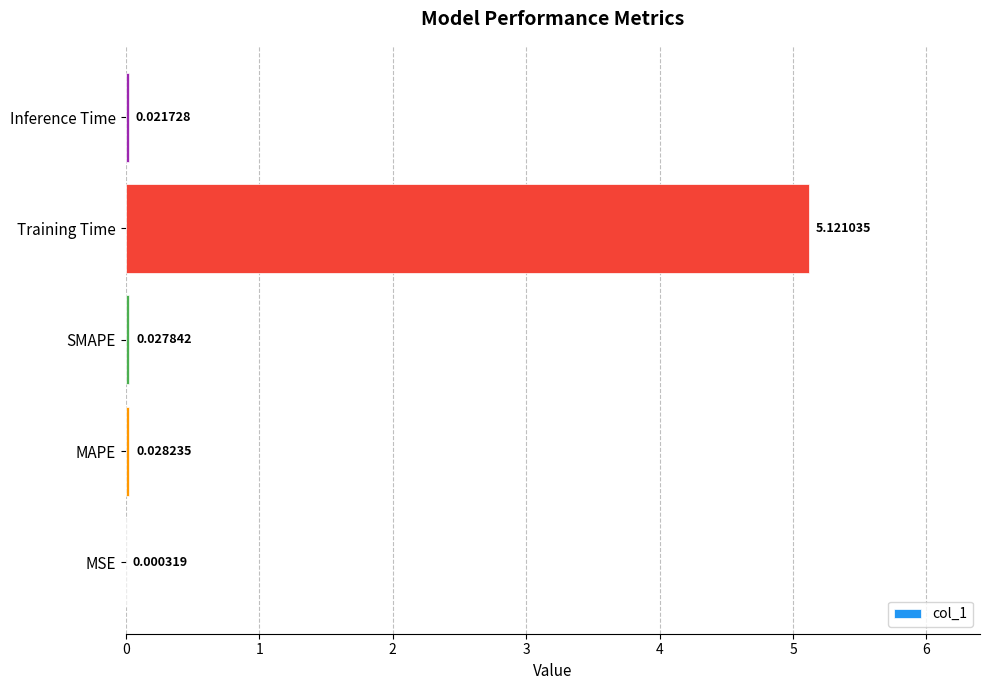

At which label is the value closest to 2?

MAPE